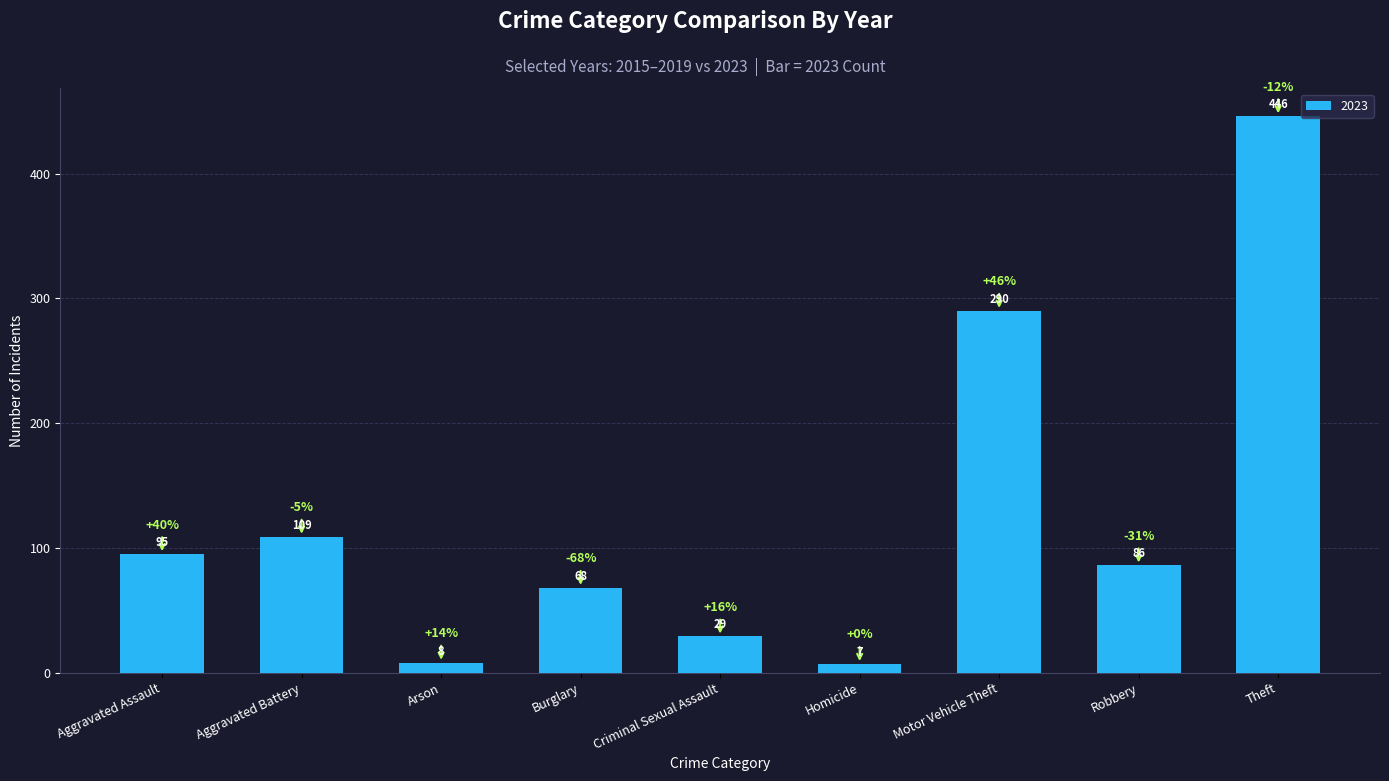

Reading left to right, what are all the values shown in this chart?

Aggravated Assault=95	Aggravated Battery=109	Arson=8	Burglary=68	Criminal Sexual Assault=29	Homicide=7	Motor Vehicle Theft=290	Robbery=86	Theft=446